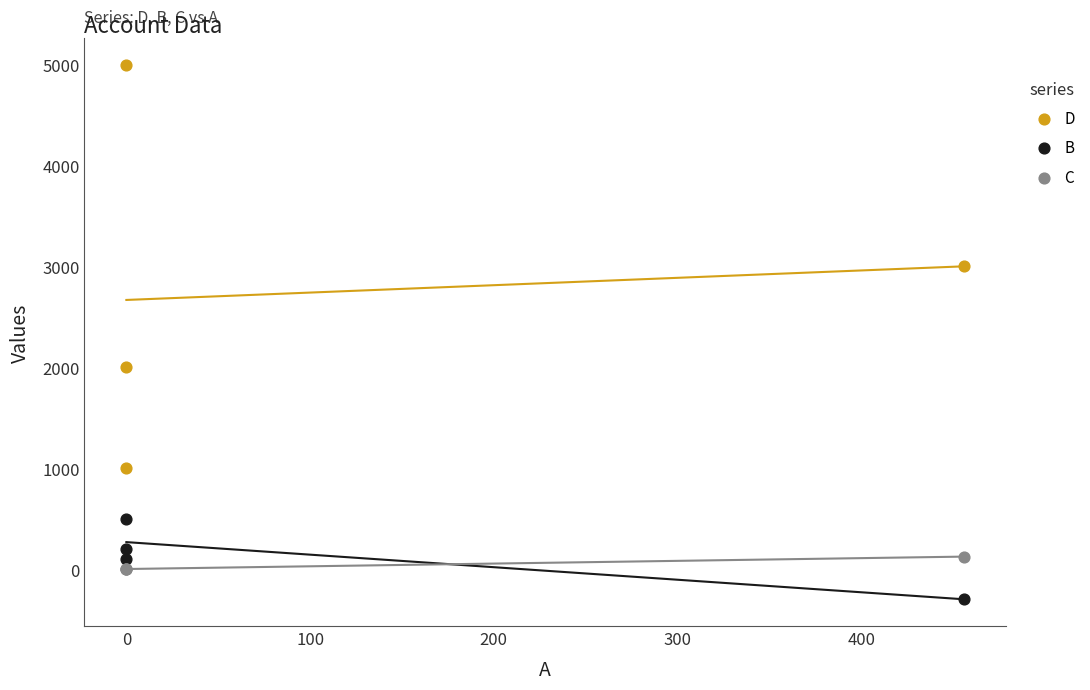

Across all series, what Y value is closest to 2350?

2000